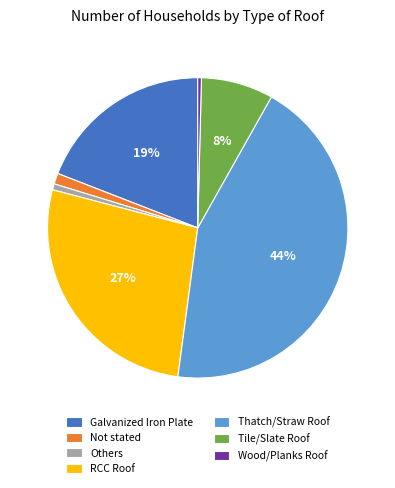

Does any single category account for the majority?

No